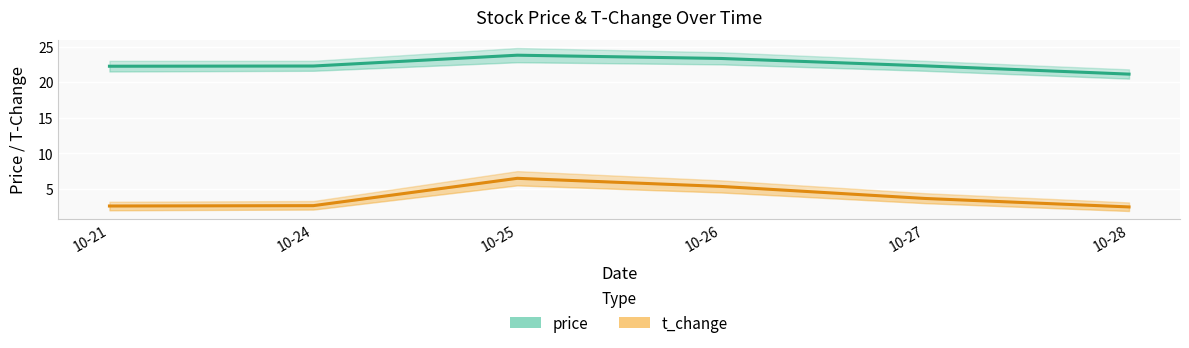

Which series has the largest range (max minus min)?

t_change